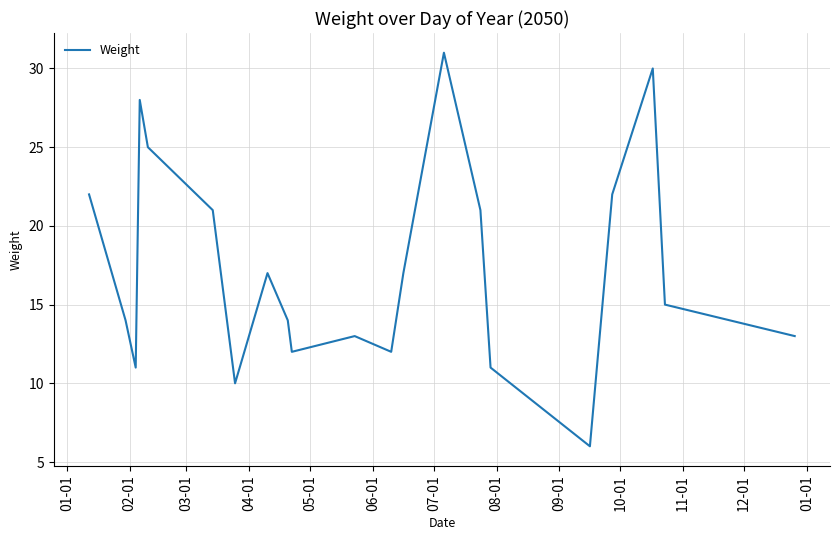

What is the greatest value displayed?

31